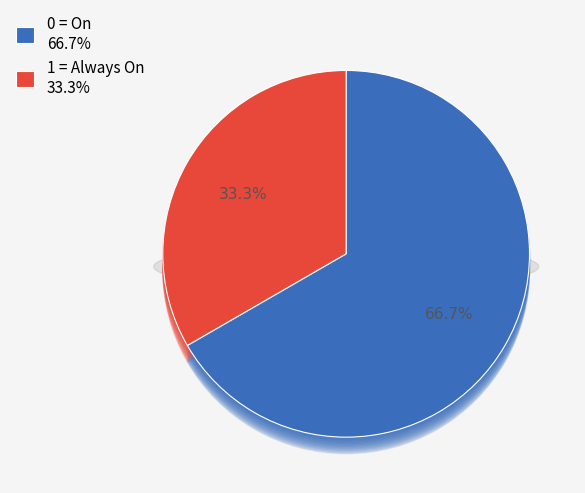

Count the number of slices in the pie.

2